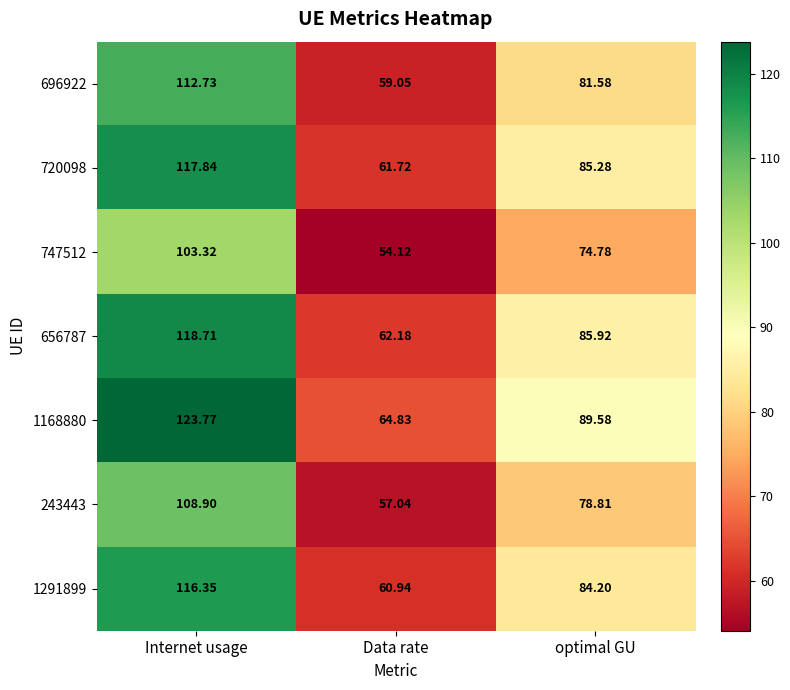

Rank the categories by 747512 value from lowest to highest.

Data rate, optimal GU, Internet usage